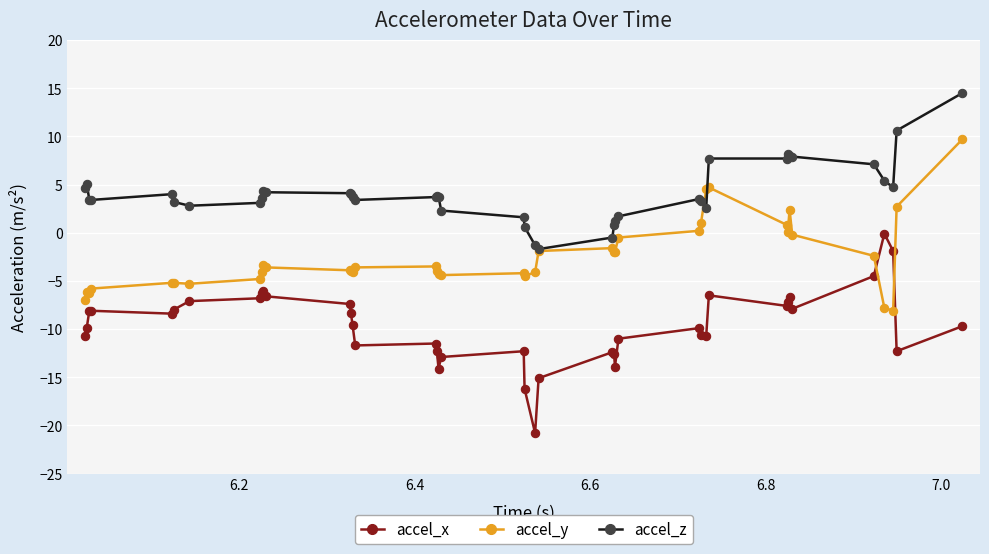

True or false: accel_z has more than 2 interior local peaks.

True